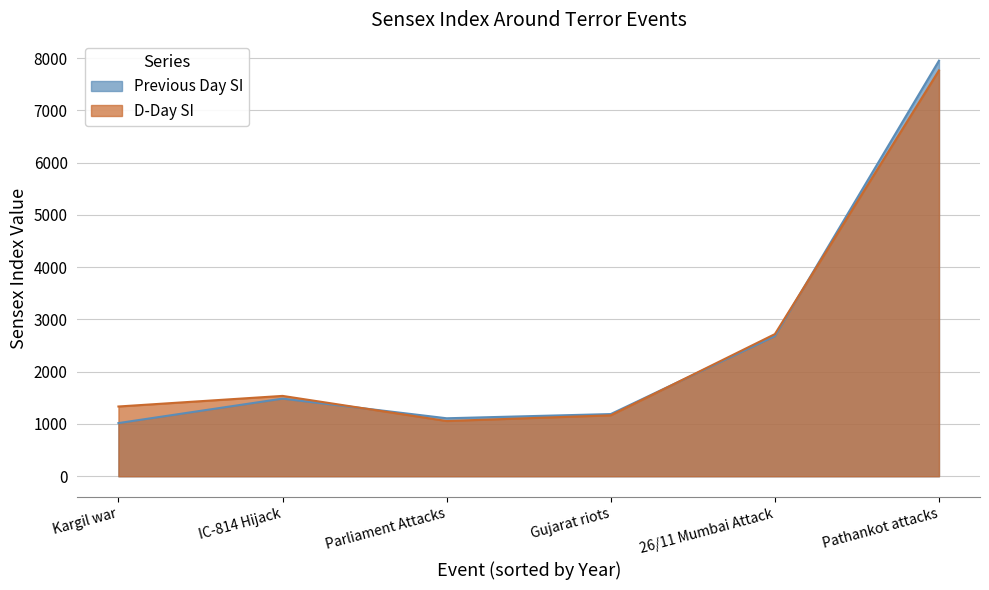

Which series has the largest total across all categories?

D-Day SI